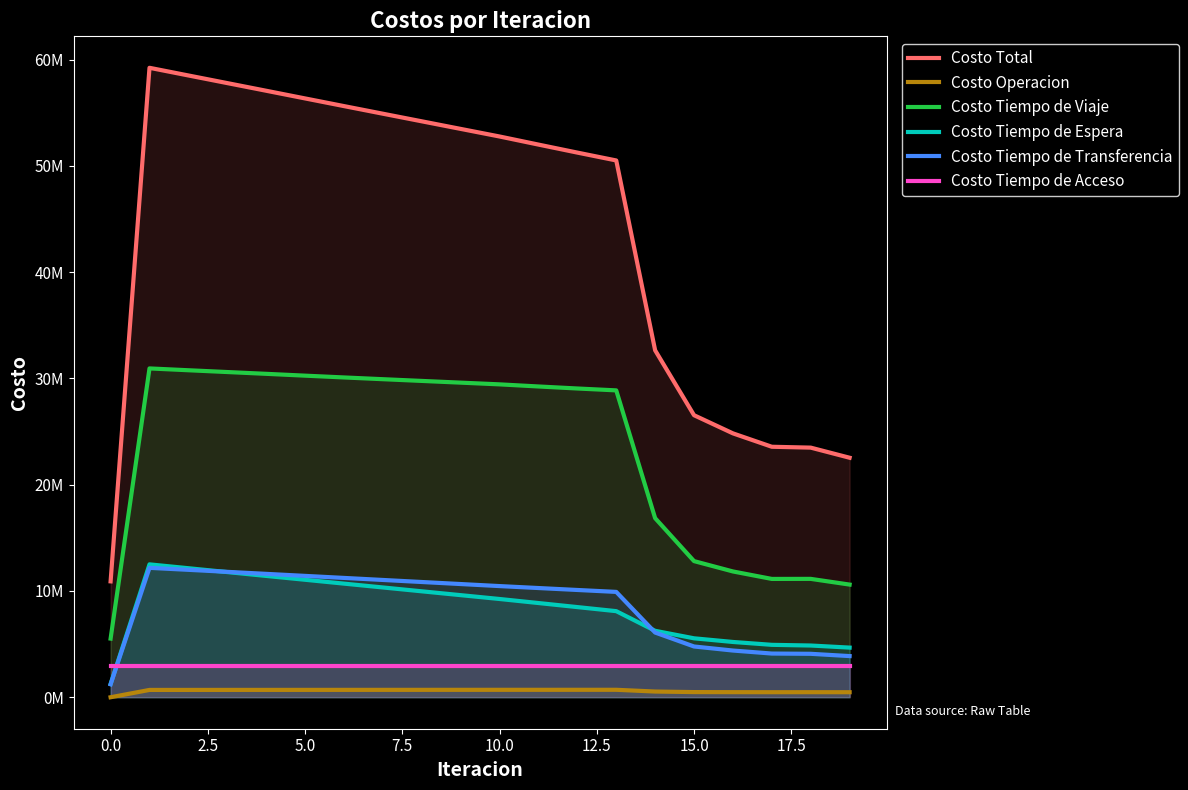

True or false: Costo Tiempo de Transferencia and Costo Operacion intersect in this chart.

False